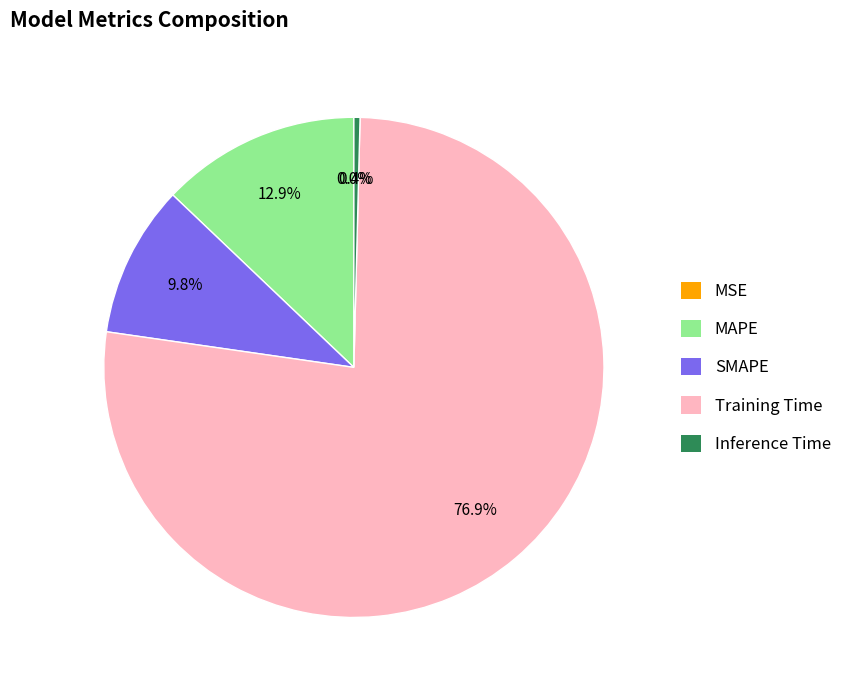

Which category has the biggest portion of the pie?

Training Time